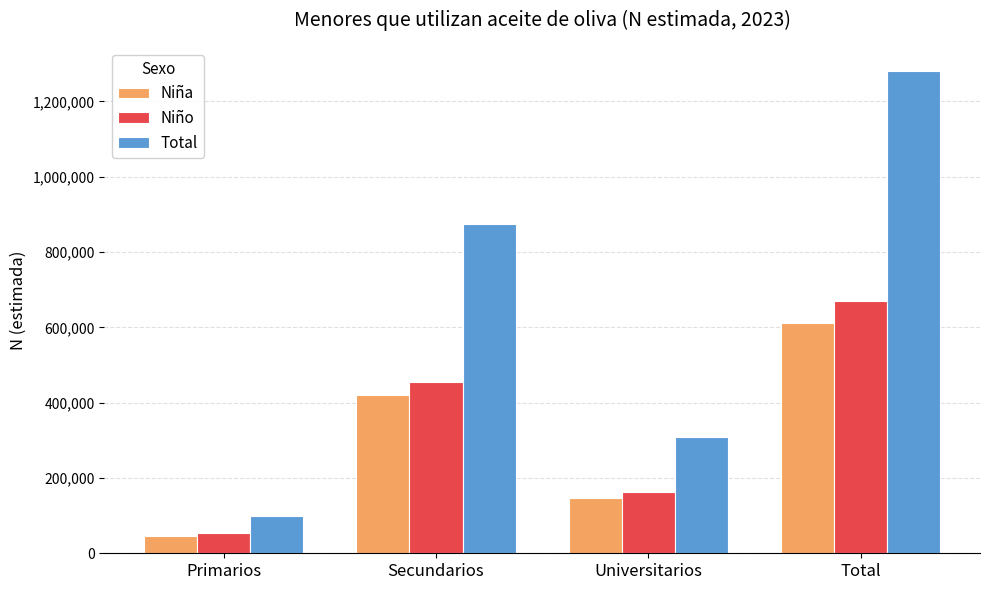

What is the average value of the Niña series?

305290